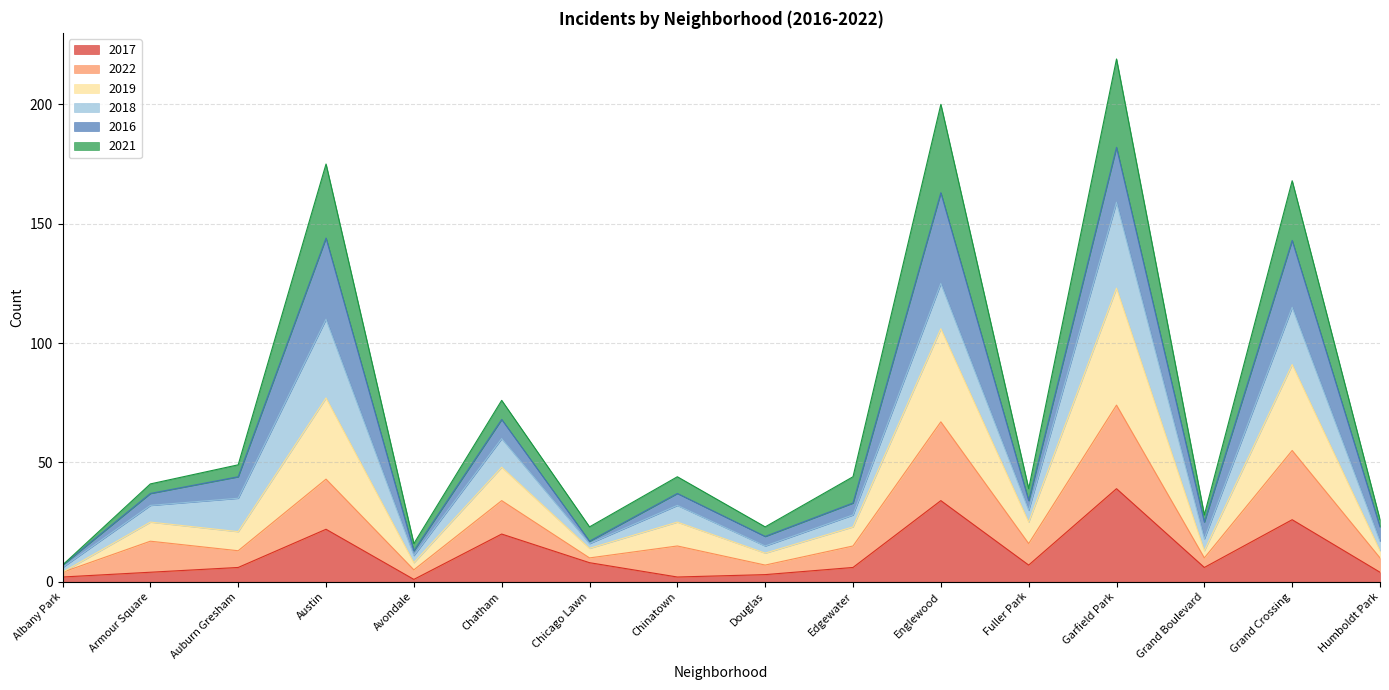

What is the greatest value displayed?

219